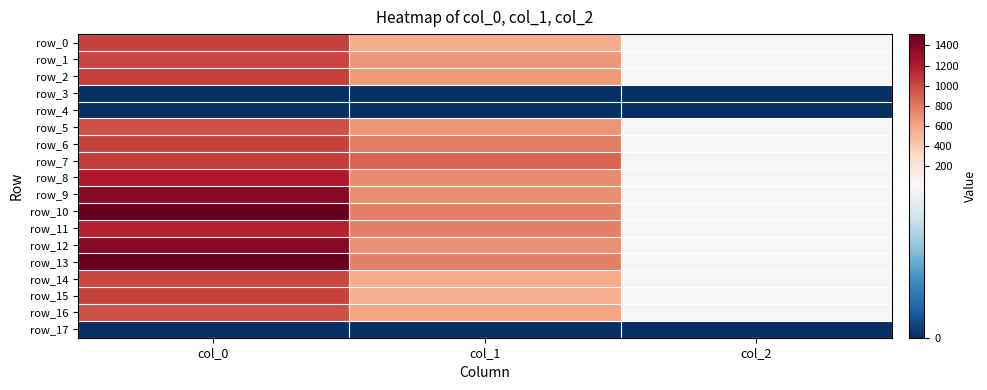

Reading right to left, transcribe all the data shown in this chart.

row_0: 2.0	567.0	1033.3
row_1: 2.0	654.8	1016.7
row_2: 2.0	644.6	1043.3
row_3: 0.0	0.0	0.0
row_4: 0.0	0.0	0.0
row_5: 2.0	668.2	976.7
row_6: 2.0	789.8	1023.3
row_7: 2.0	884.2	1060.0
row_8: 2.0	718.9	1213.3
row_9: 2.0	705.4	1373.3
row_10: 2.0	766.1	1513.3
row_11: 2.0	762.8	1170.0
row_12: 2.0	695.2	1390.0
row_13: 2.0	766.1	1513.3
row_14: 2.0	563.6	1013.3
row_15: 2.0	553.5	1026.7
row_16: 2.0	597.4	973.3
row_17: 0.0	0.0	0.0